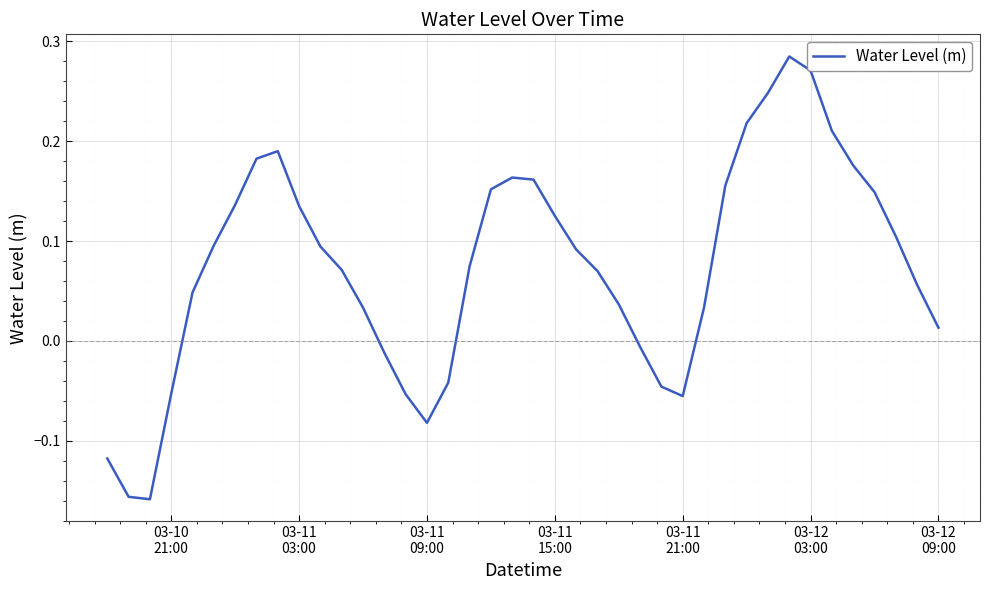

How many lines are shown in the chart?

1